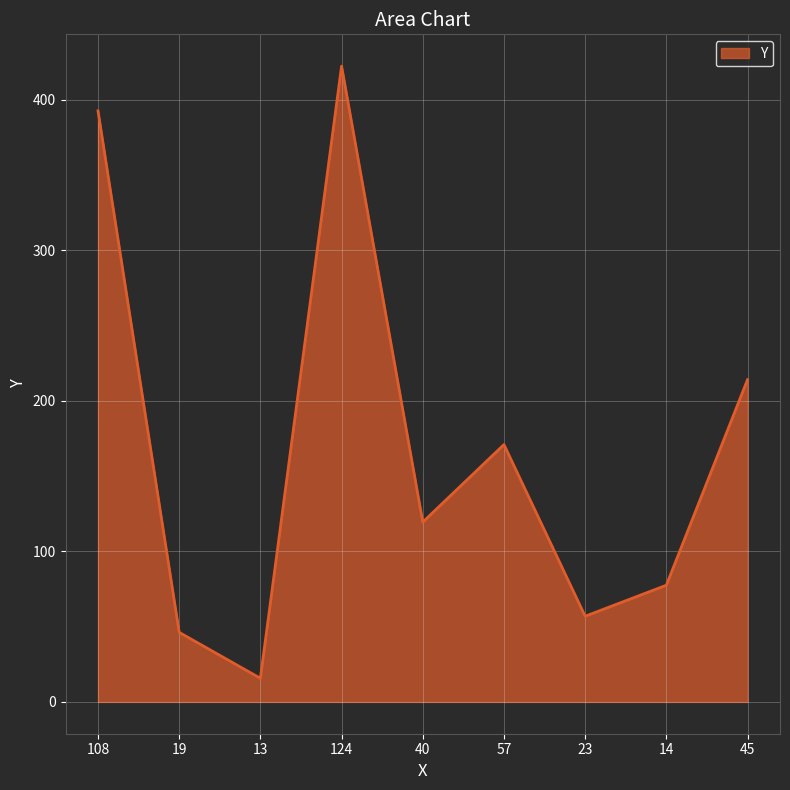

The value at 19 is 82.3. True or false?

False